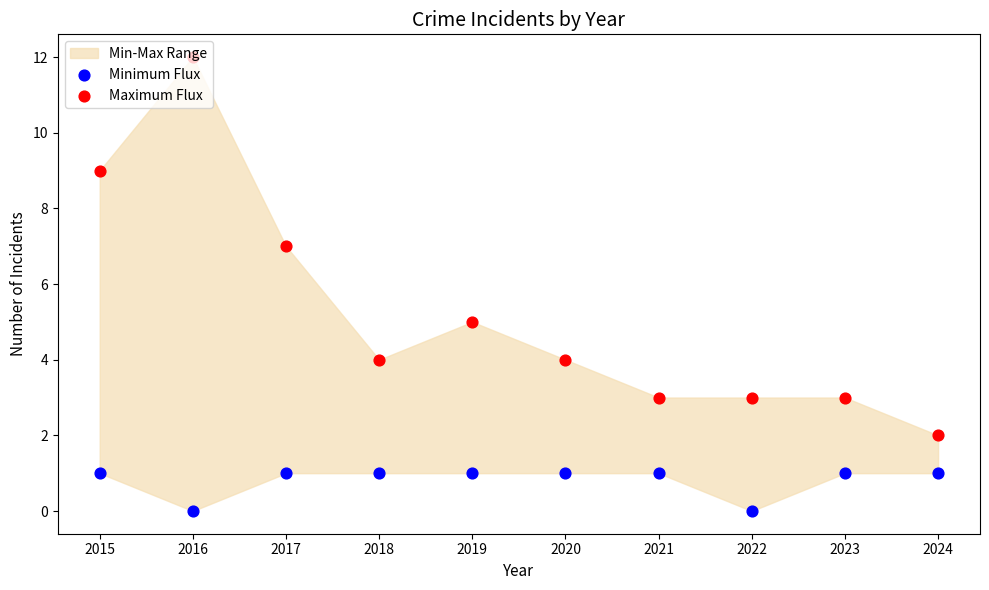

At how many categories does at least one series exceed 10?

1